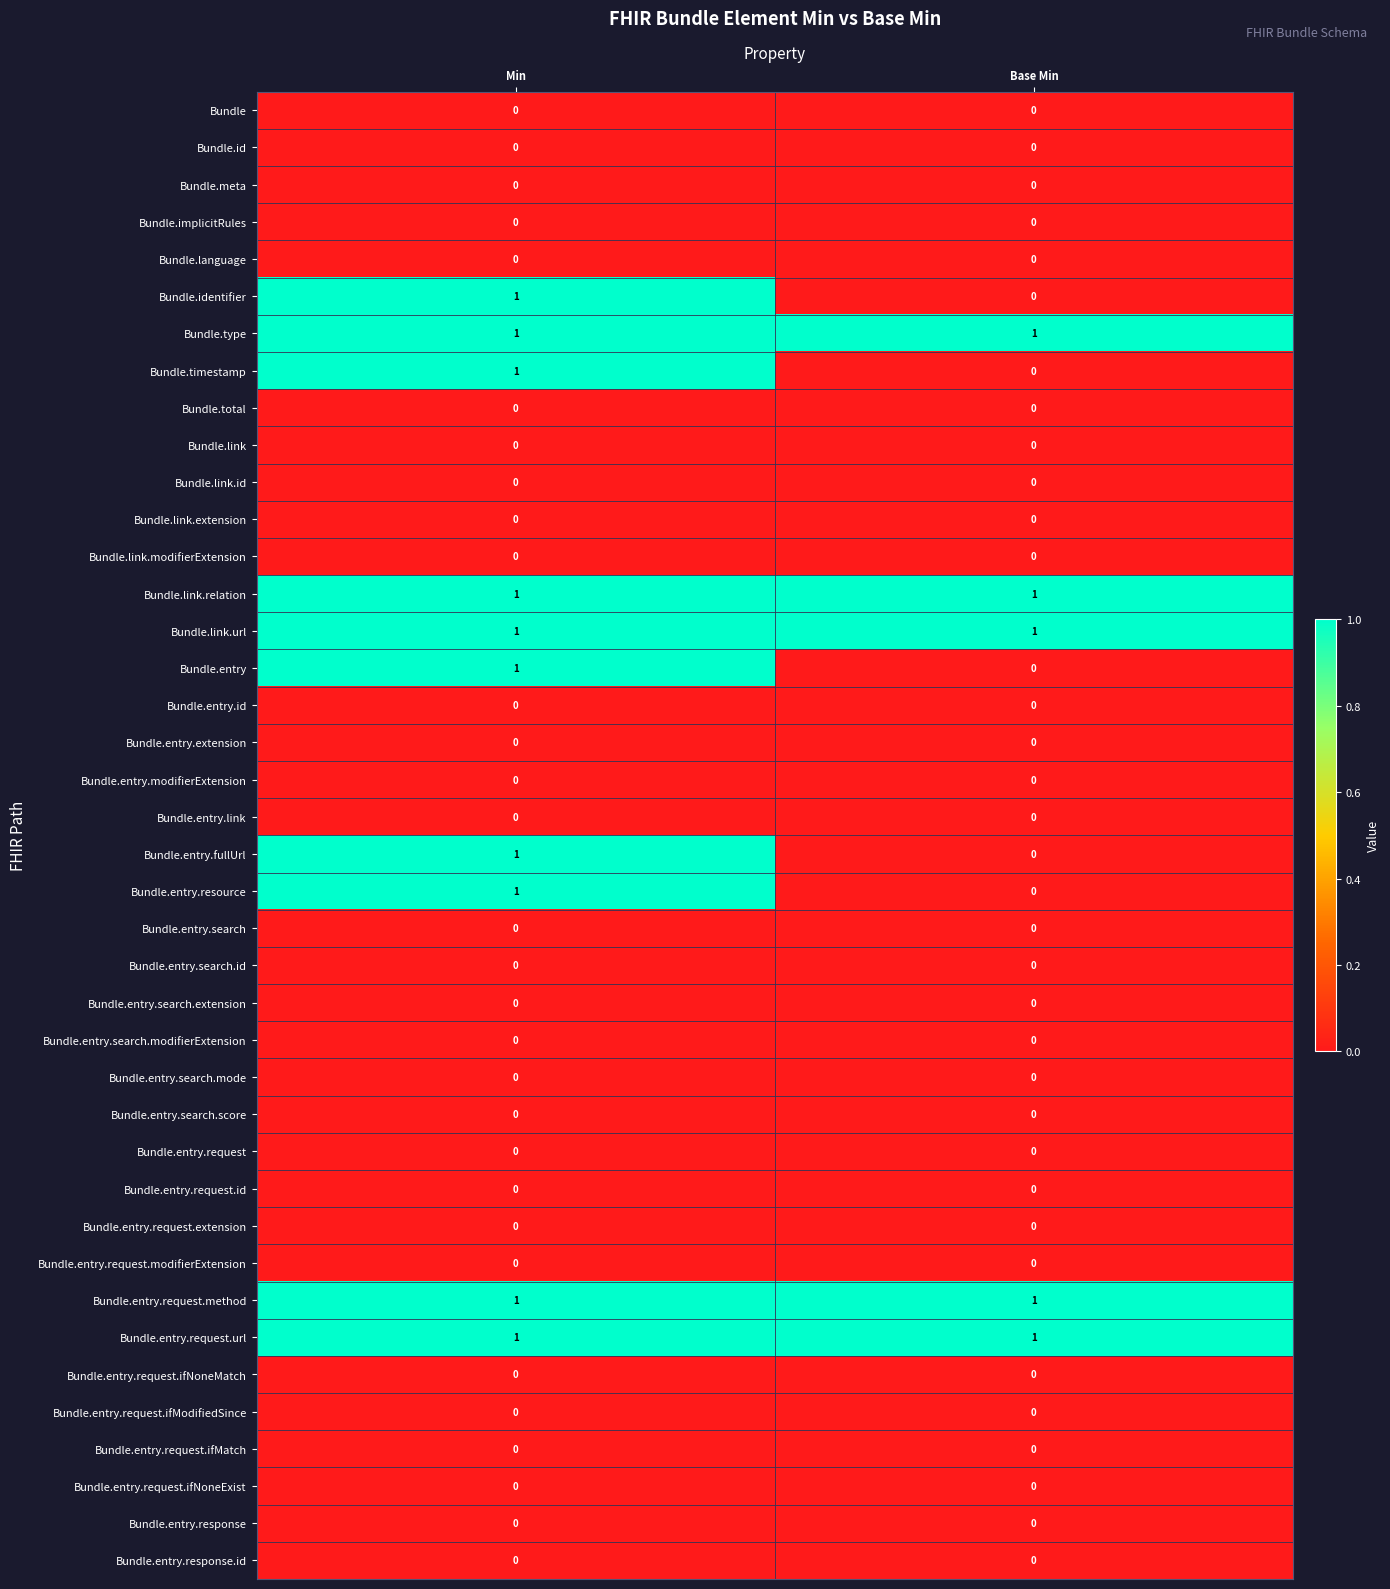

Count the number of categories in the chart.

2